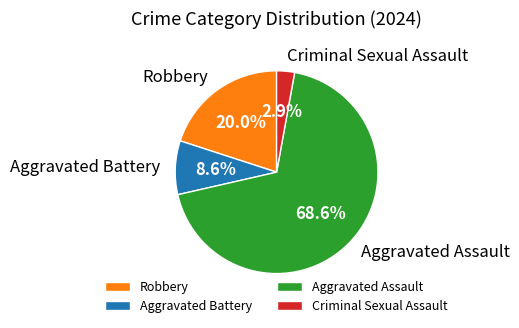

How many slices are in this pie chart?

4